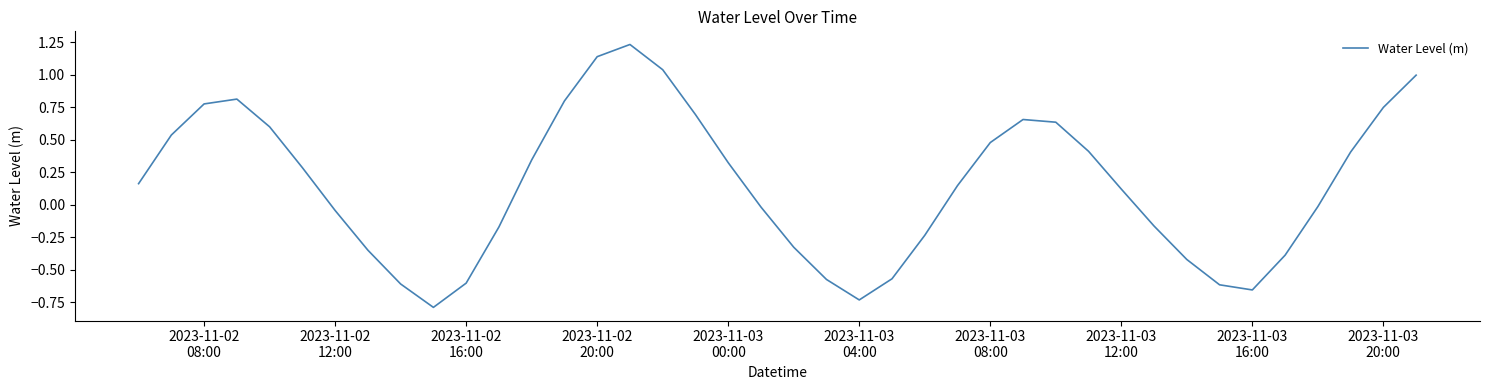

What is the difference between the maximum and minimum values?

2.0